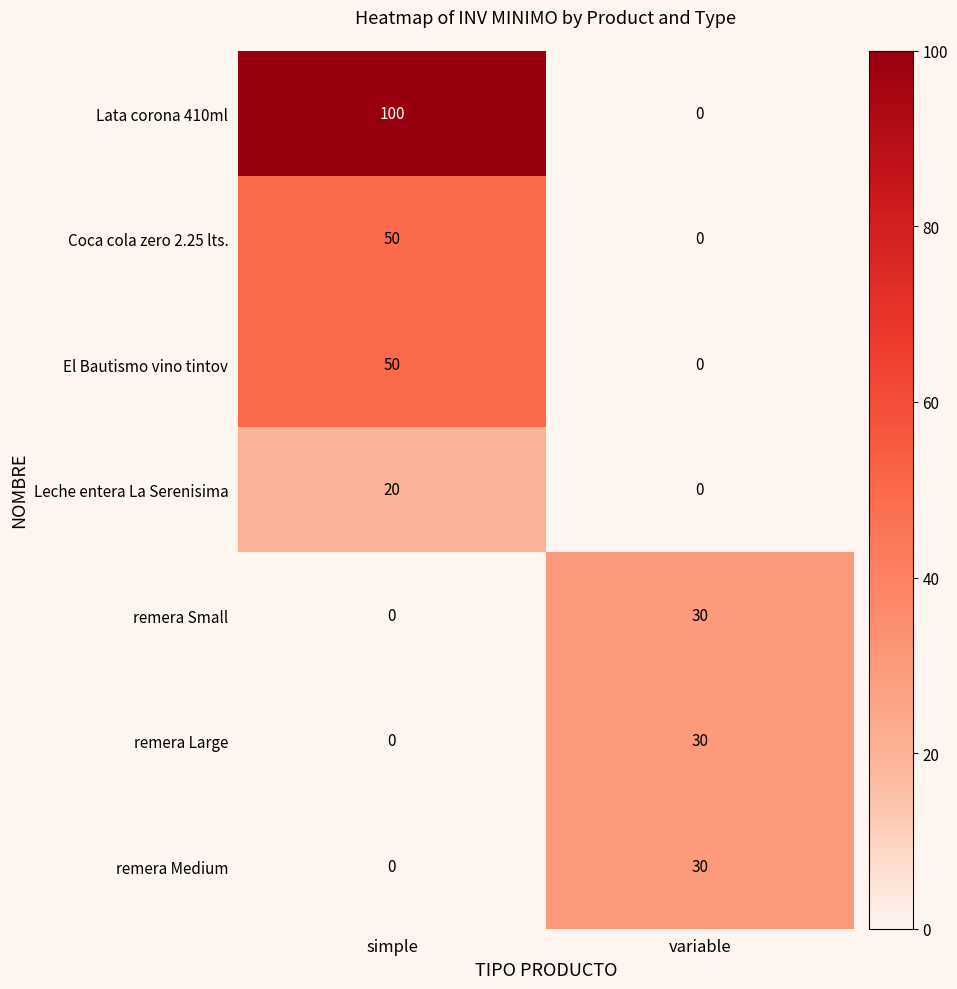

True or false: remera Medium has a value of 30 at variable.

True